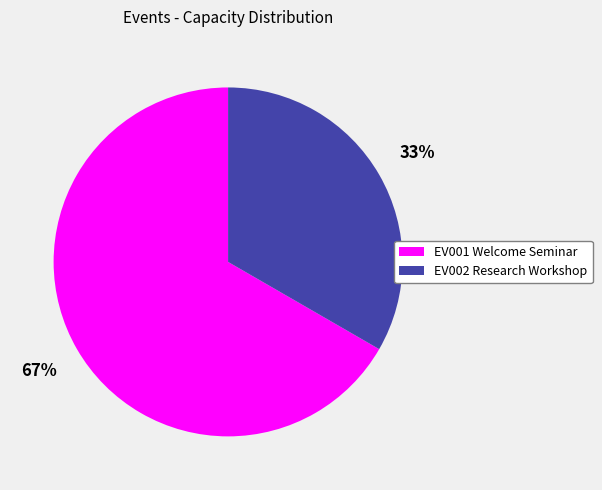

Which has a higher value, EV001 Welcome Seminar or EV002 Research Workshop?

EV001 Welcome Seminar